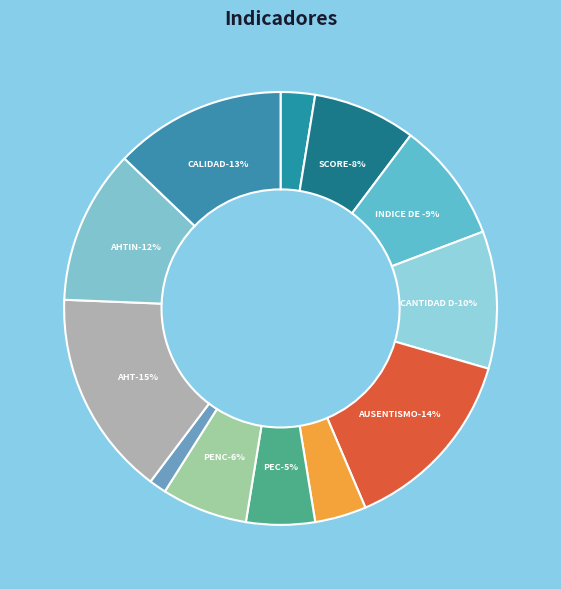

True or false: AHT accounts for 8% of the total.

False